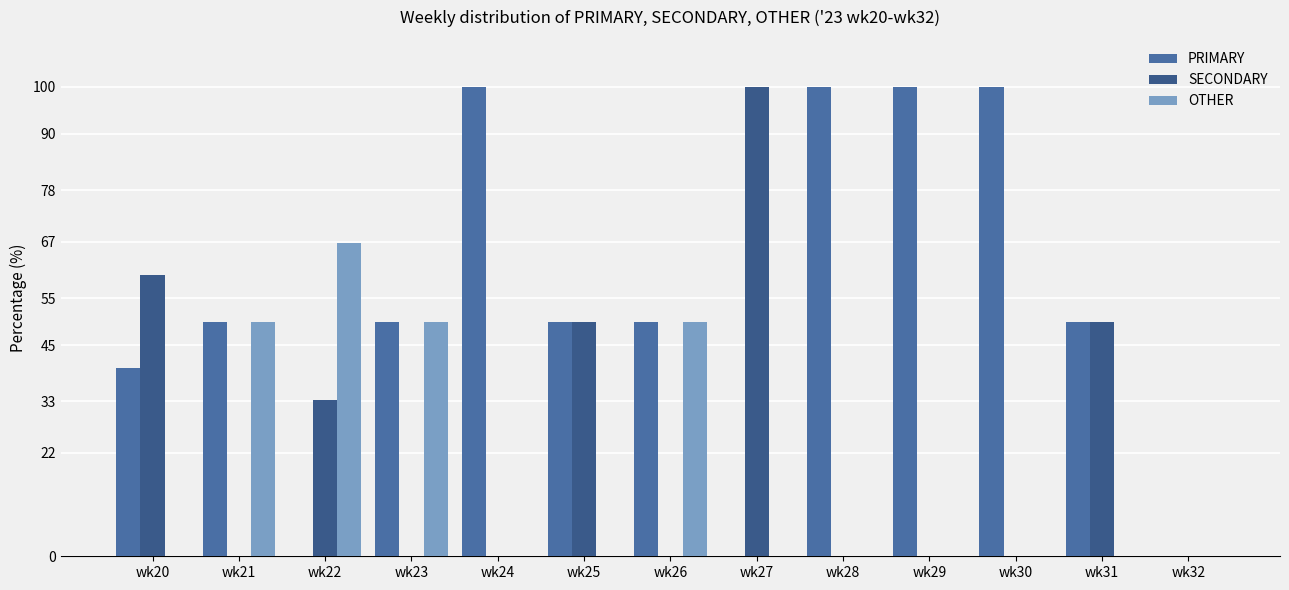

What is the approximate value of PRIMARY at wk30?

100.0